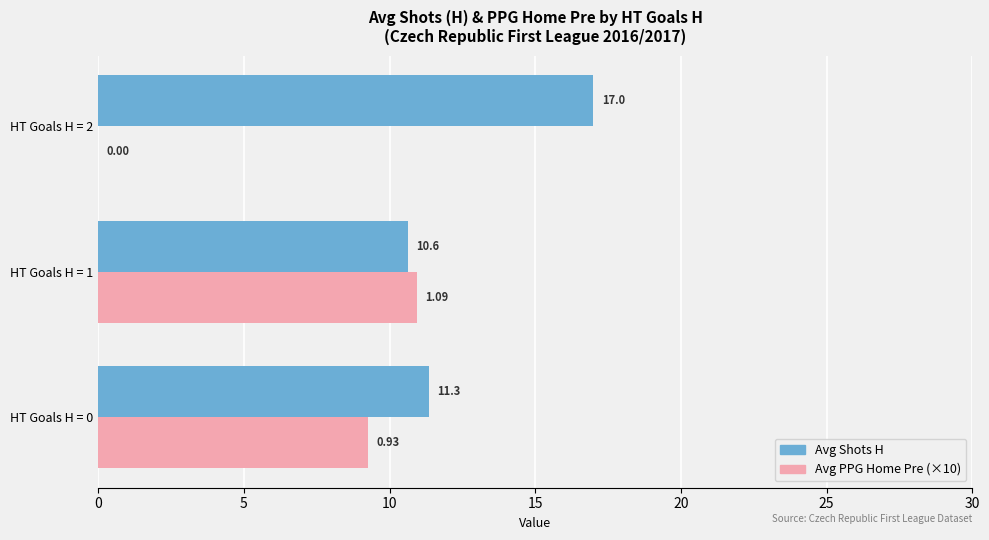

What is the total value across all series at HT Goals H = 2?

17.0